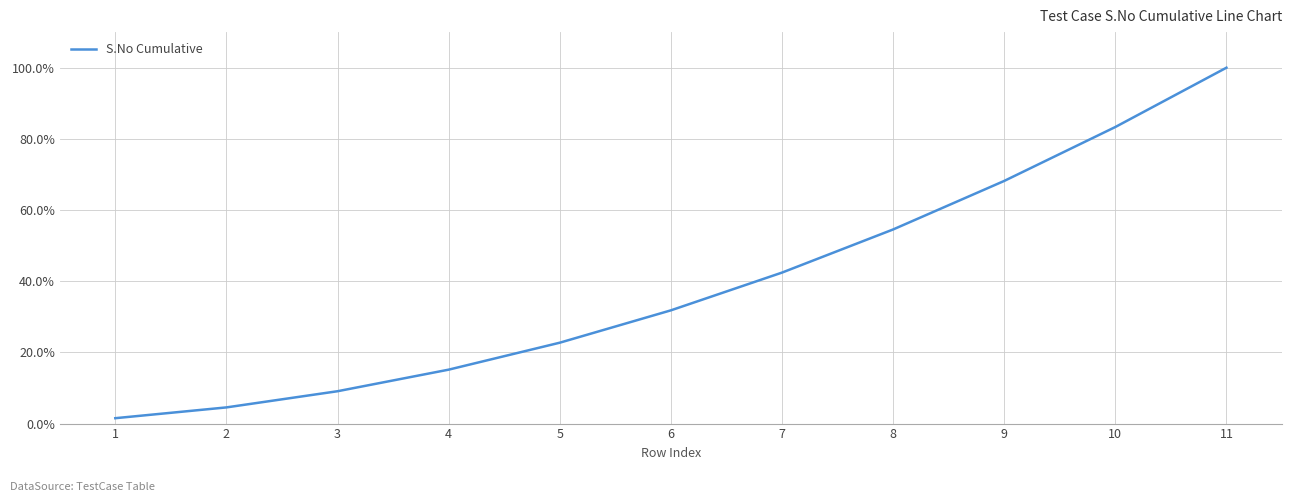

What is the value of the 10th point from the left?

0.8